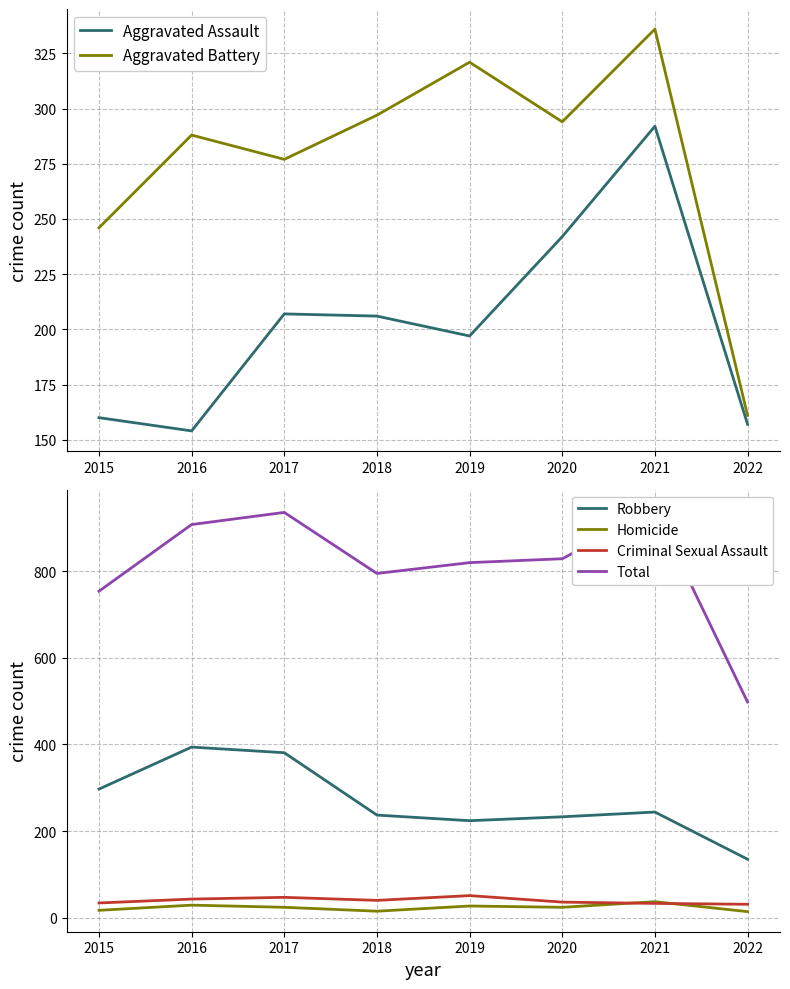

How many interior local peaks does the Homicide series have?

3